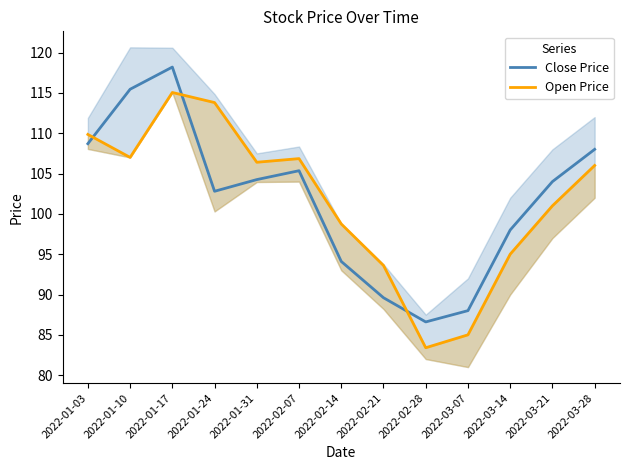

List the series in order of their overall mean, lowest first.

Open Price, Close Price